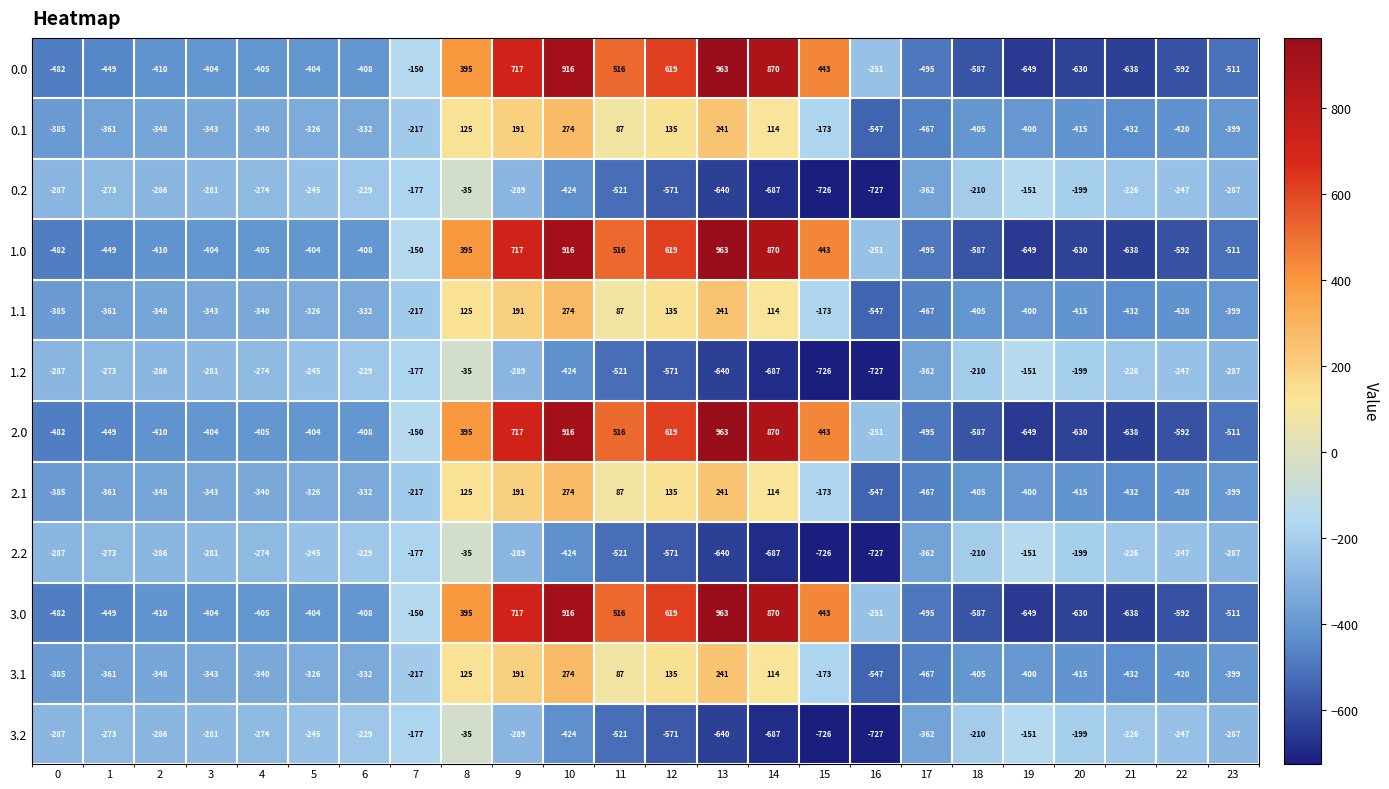

Count the number of data series in this chart.

12